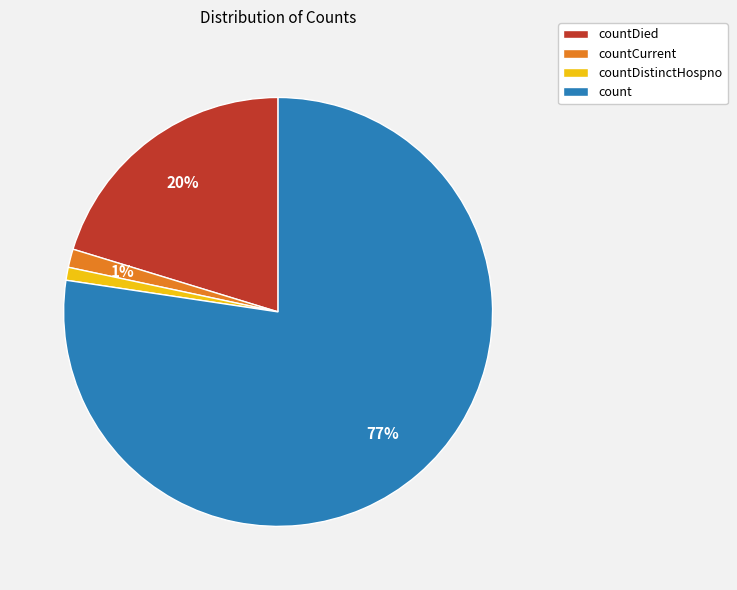

Combined, do countDied and count account for over 50%?

Yes